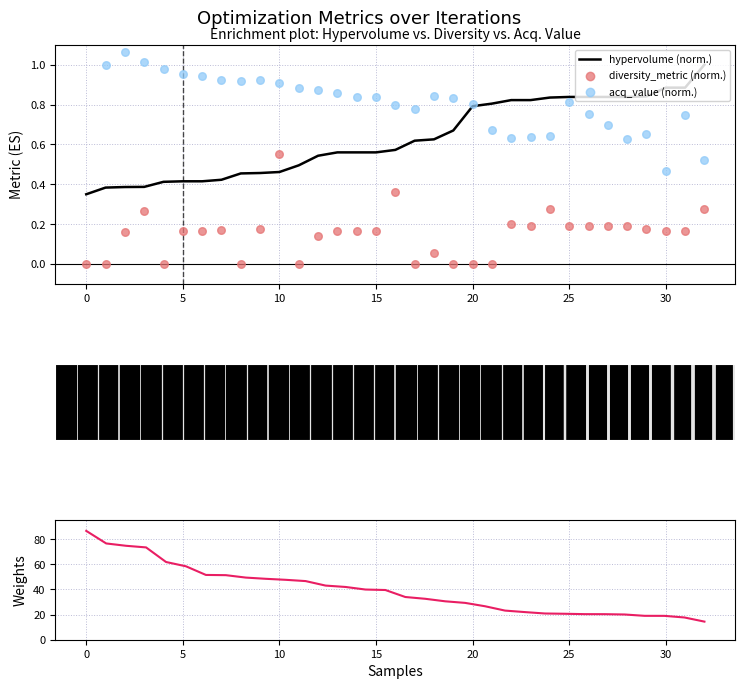

True or false: hypervolume (norm.) has a value of 0.1 at 0.

False